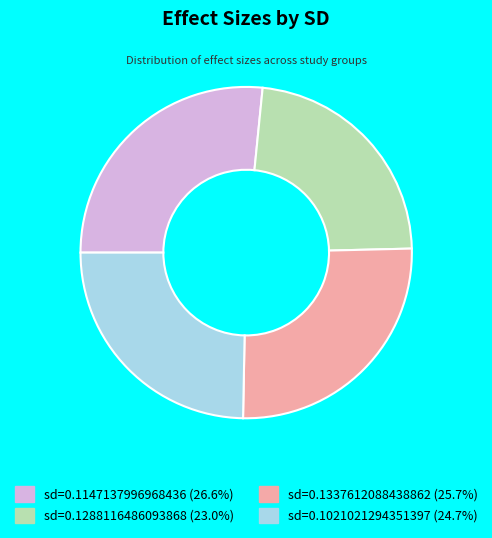

Is sd=0.1337612088438862 (25.7%) the majority of the pie?

No